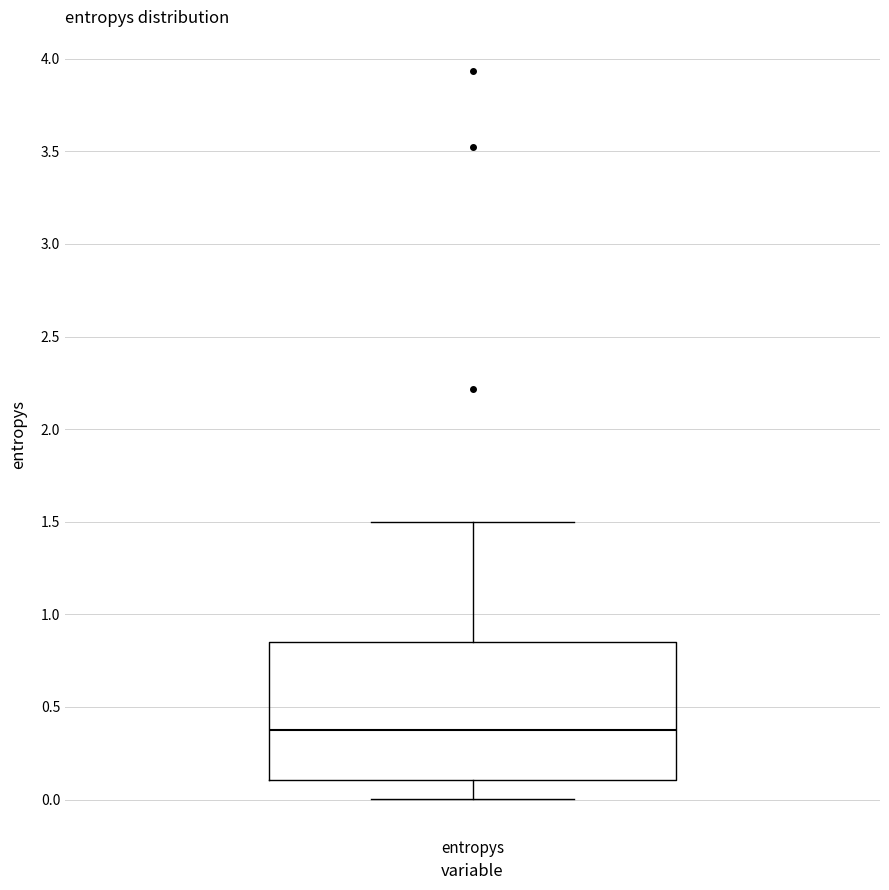

Where does the lower whisker of the box for entropys end on the y-axis? The values are not printed on the chart, so give them approximately, as read against the axis.

0.00